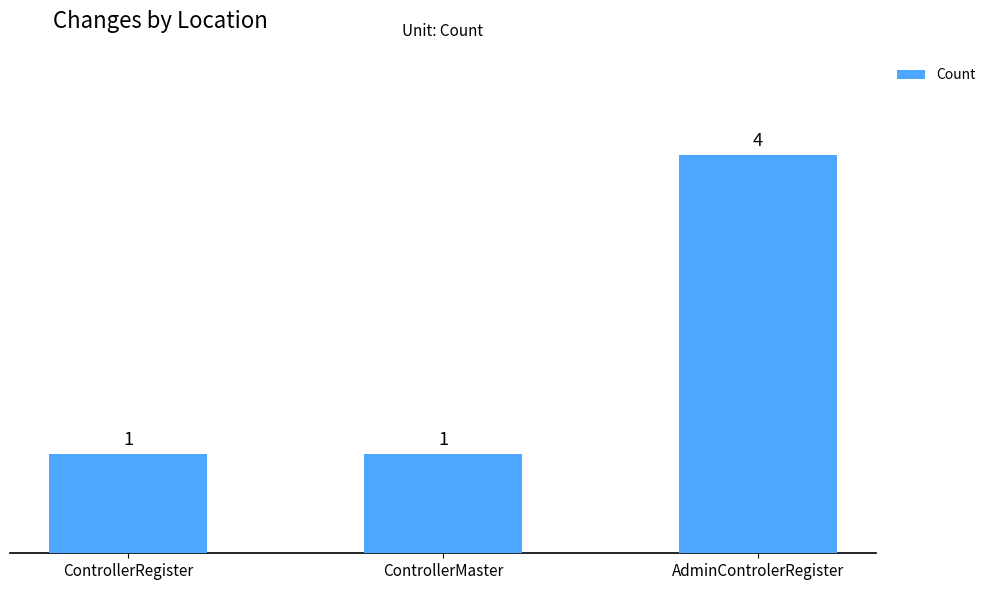

Reading left to right, list all the values displayed in this chart.

1	1	4